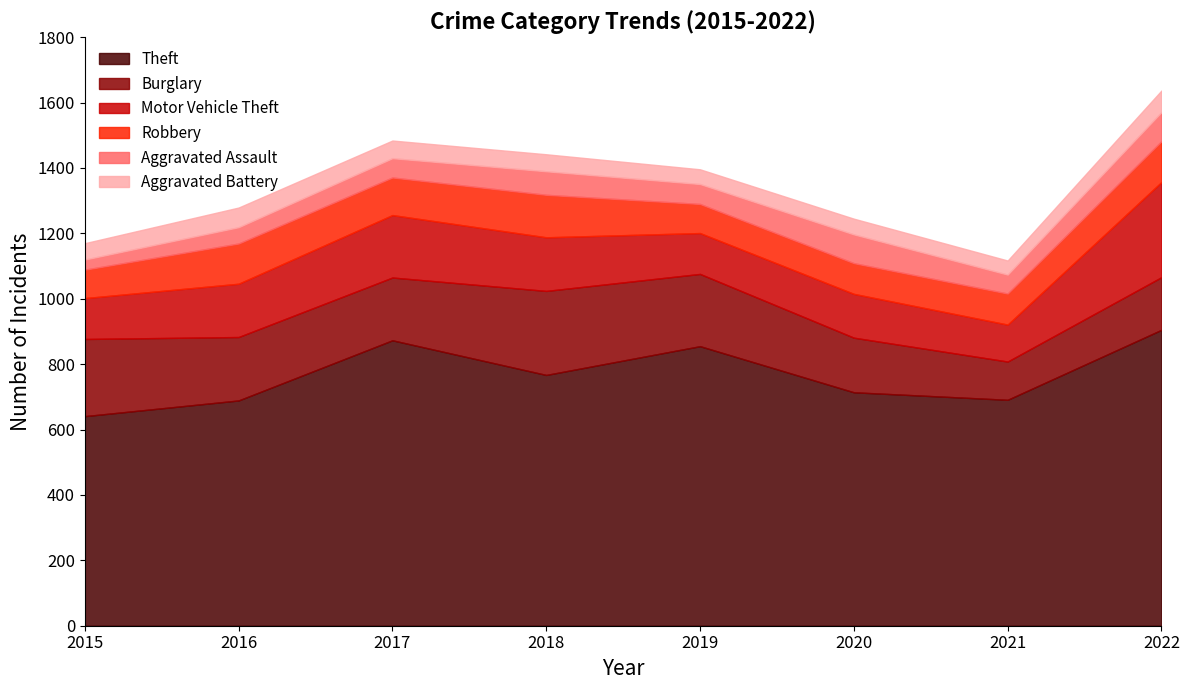

Rank the categories by Aggravated Assault value from lowest to highest.

2015, 2016, 2021, 2017, 2019, 2018, 2020, 2022